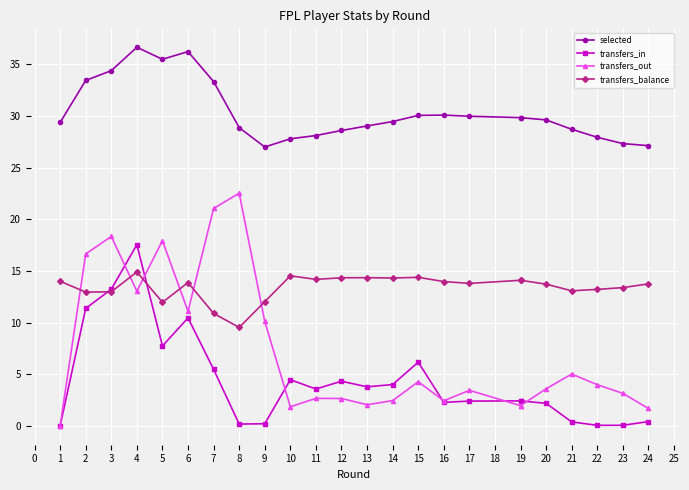

What are all the series names shown in the legend?

selected, transfers_in, transfers_out, transfers_balance